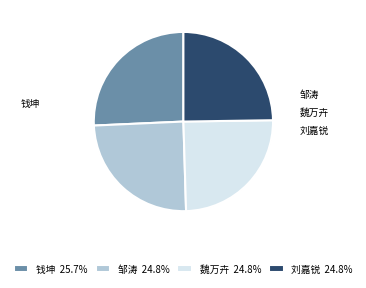

Combined, do 刘嘉锐 and 钱坤 account for over 50%?

Yes